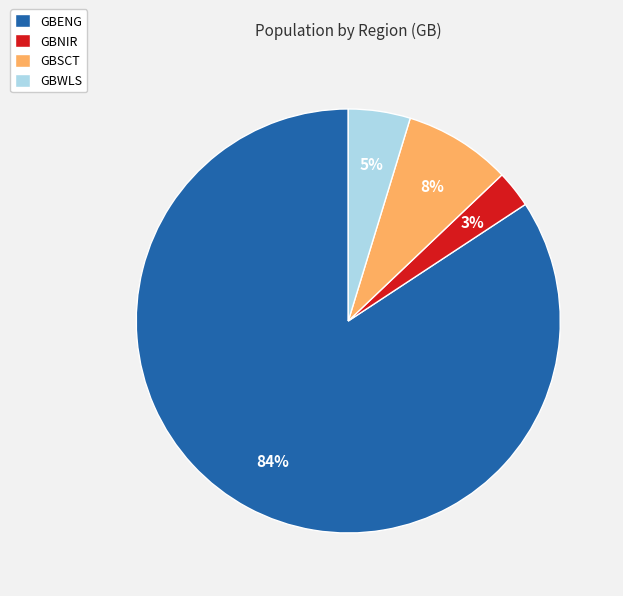

Combined, do GBWLS and GBSCT account for over 50%?

No